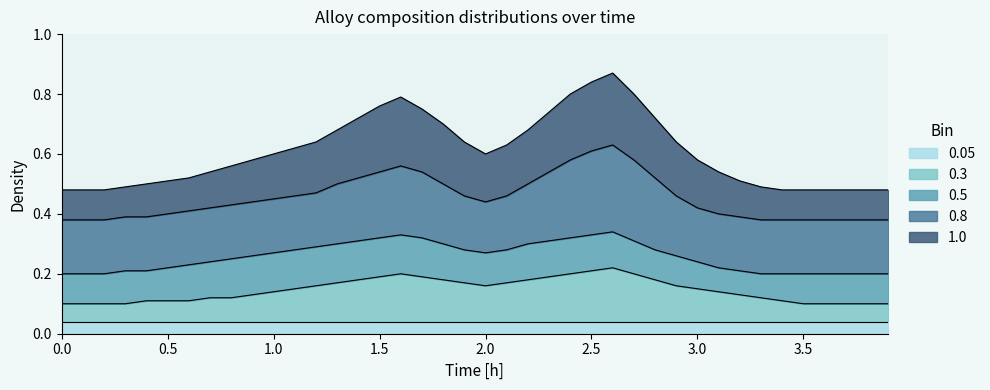

True or false: 0.05 has a value of 0.1 at 3.5.

False